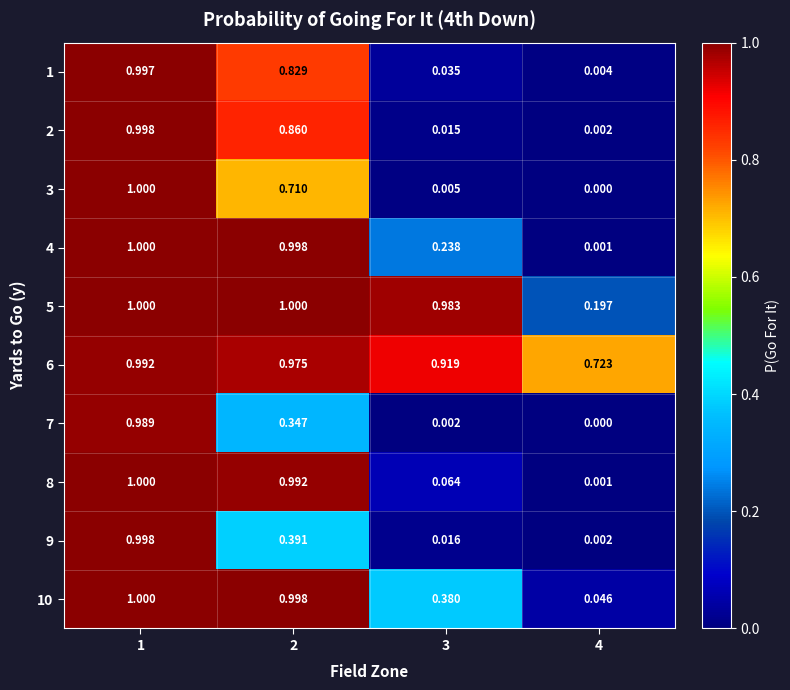

Between 3 and 4, which series saw the biggest shift?

5